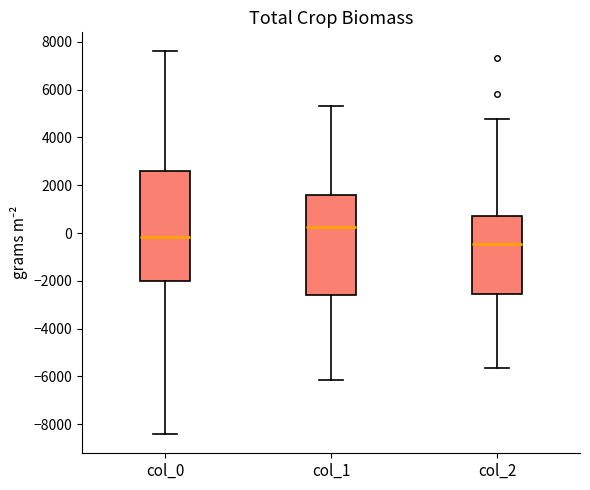

Which box has the lowest median line?

col_2